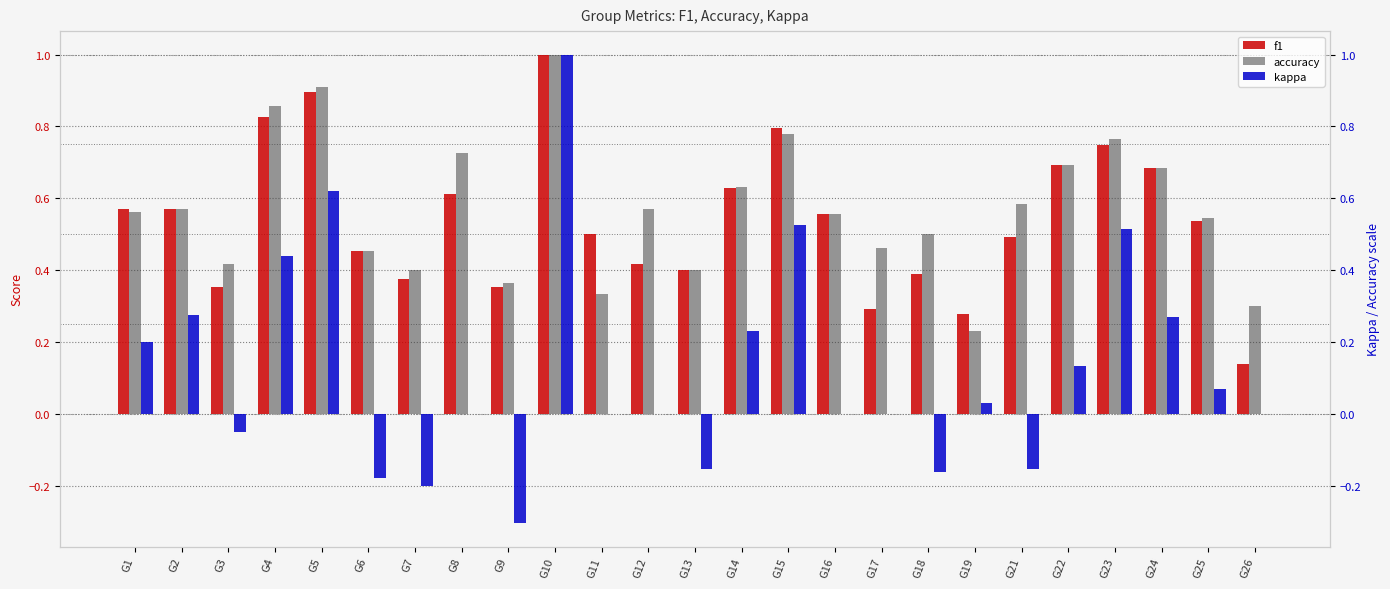

Is it true that accuracy equals 0.4 at G13?

True